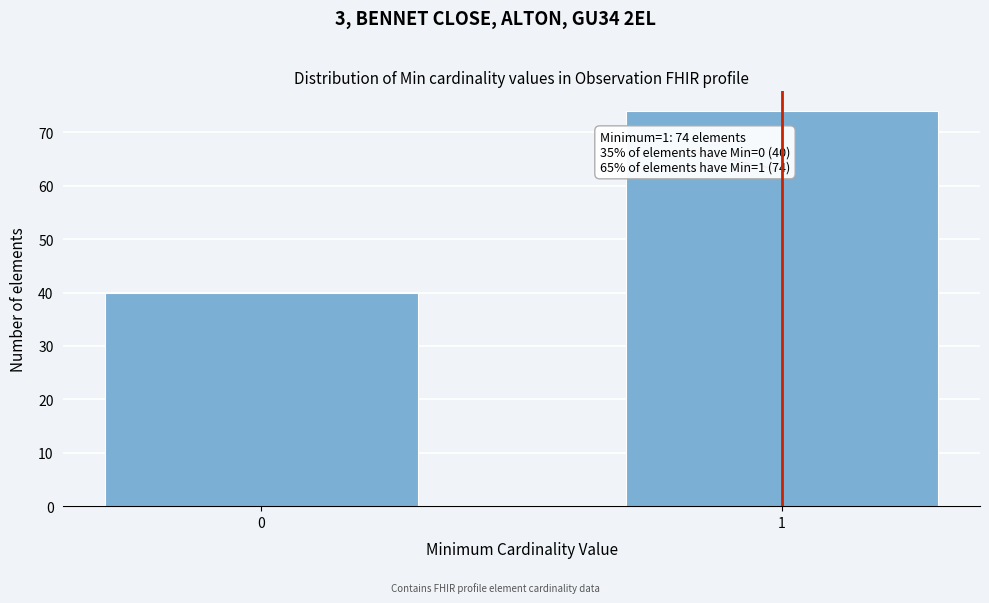

Reading left to right, transcribe all the data shown in this chart.

40	74